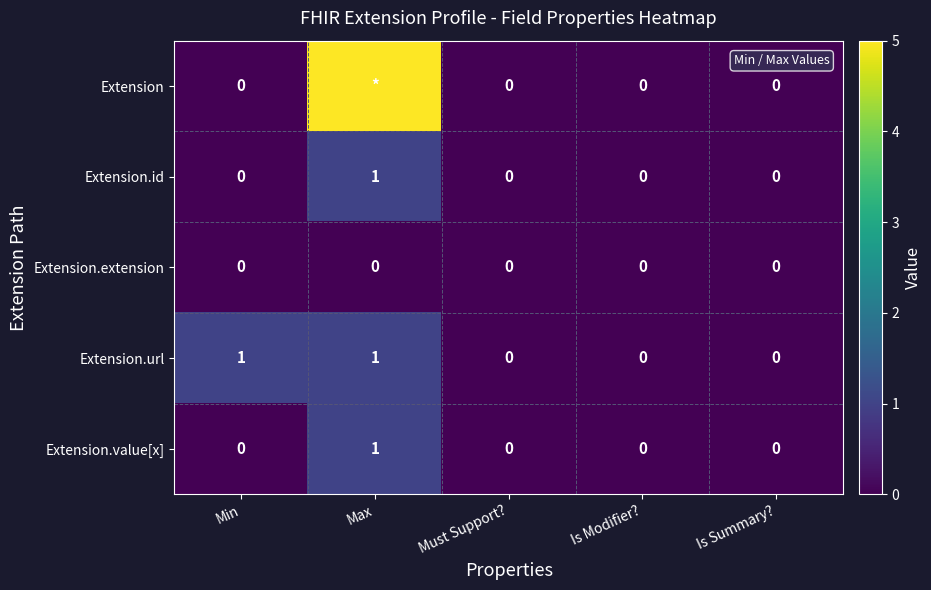

The Extension.extension series shows 0 at Max. True or false?

True